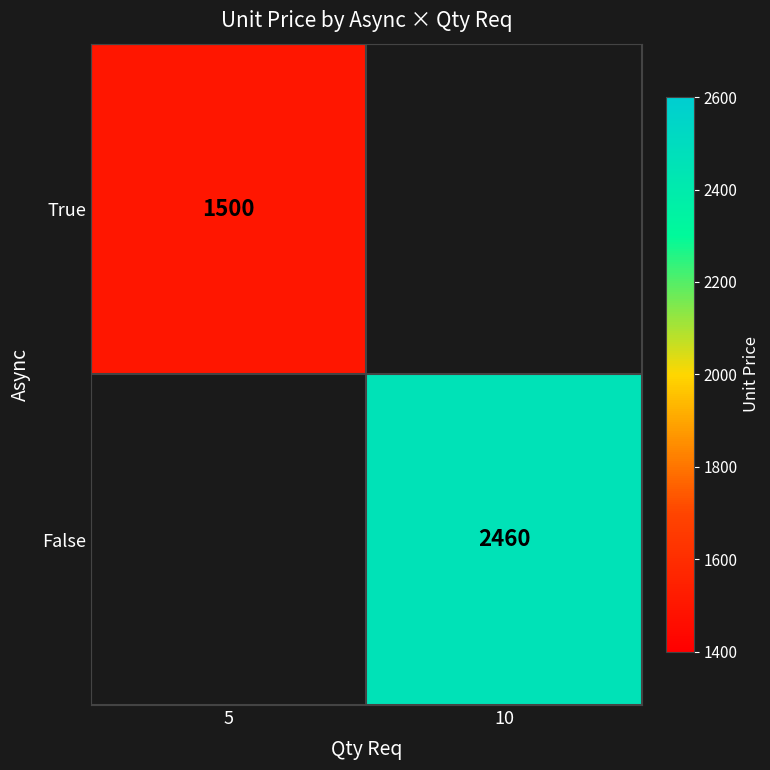

Is it true that False equals 2460 at 10?

True